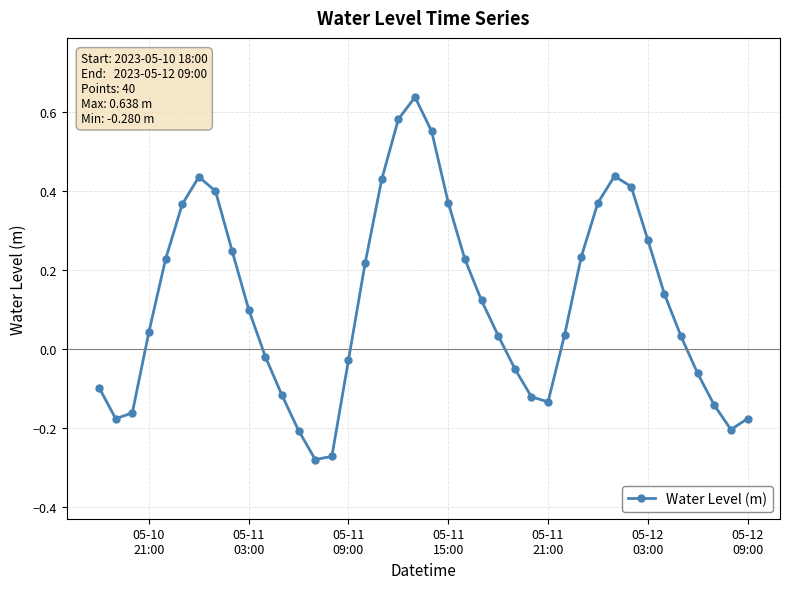

True or false: there are more than 0 points higher than both neighbors.

True